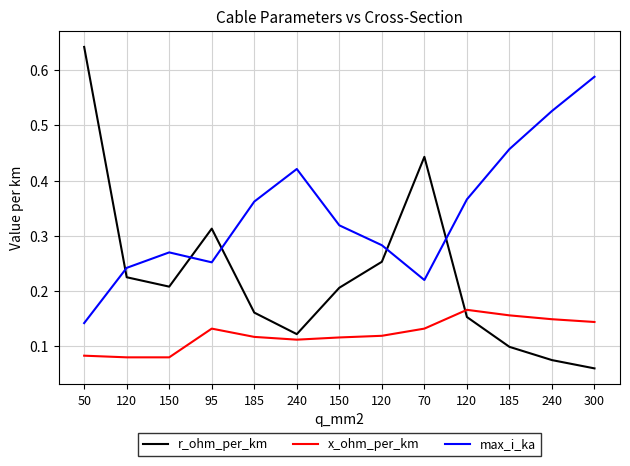

What are all the series names shown in the legend?

r_ohm_per_km, x_ohm_per_km, max_i_ka